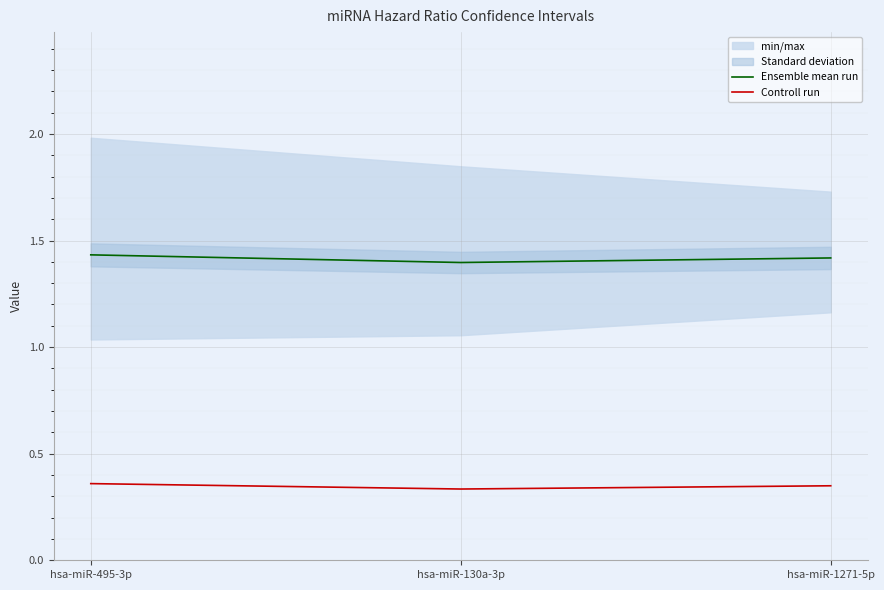

Is it true that Ensemble mean run equals 1.4 at hsa-miR-130a-3p?

True